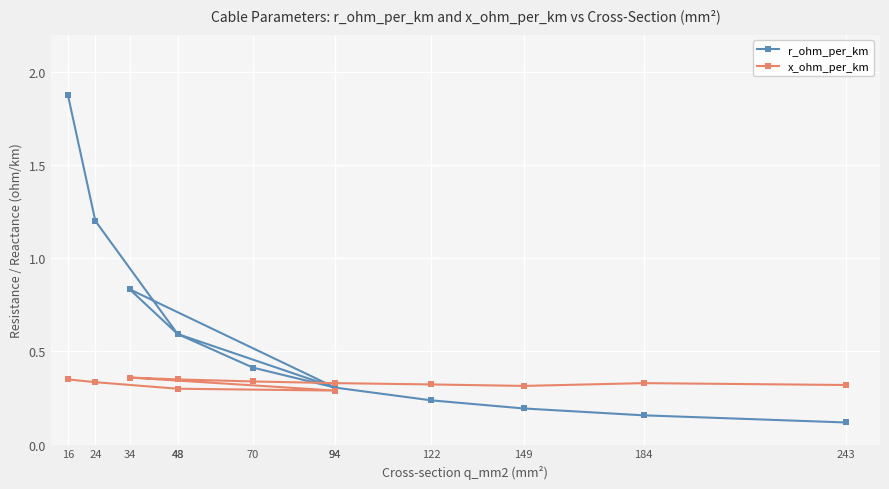

Does the chart display data point markers on the line(s)?

Yes